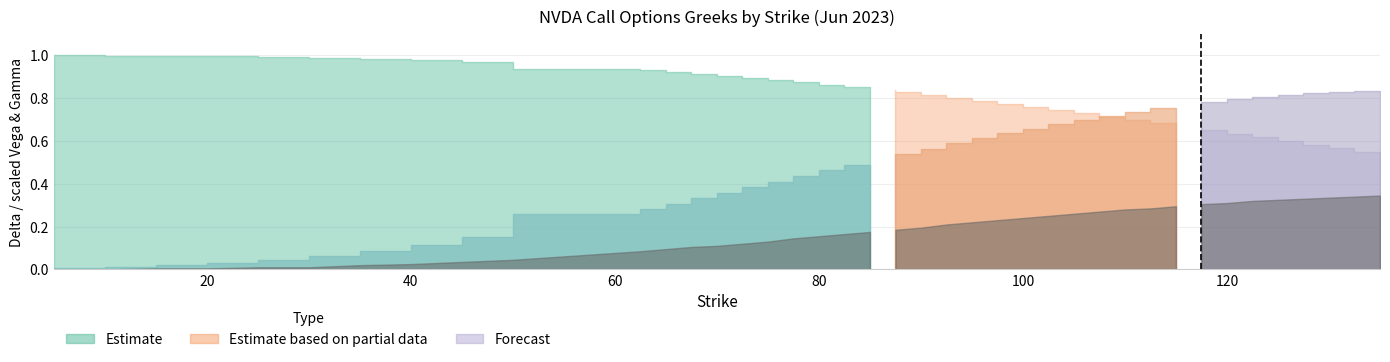

At which category is the sum across all series the highest?

90